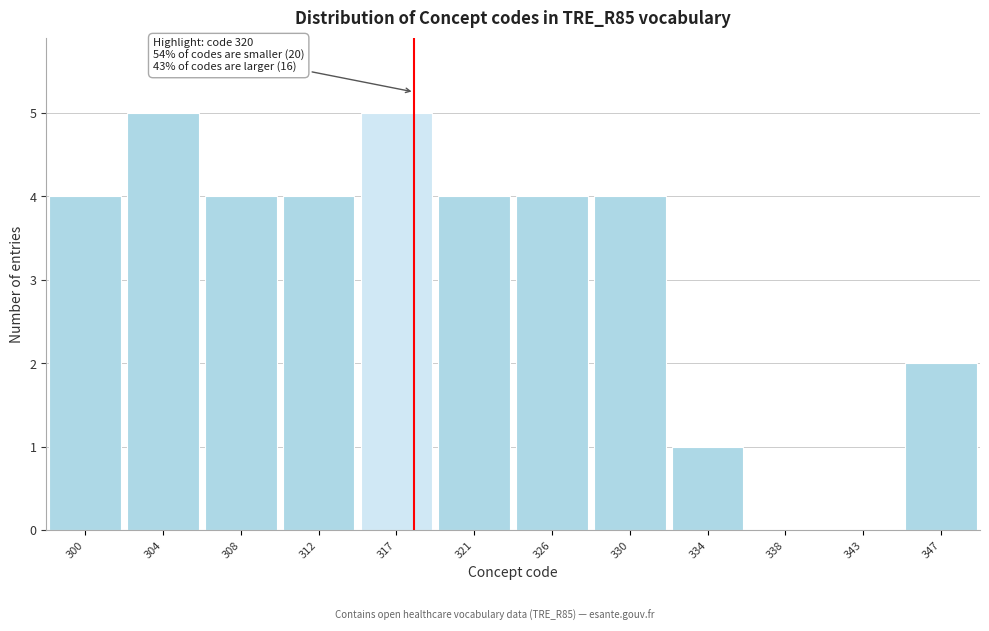

Reading right to left, extract all data points from this chart.

347=2	343=0	338=0	334=1	330=4	326=4	321=4	317=5	312=4	308=4	304=5	300=4